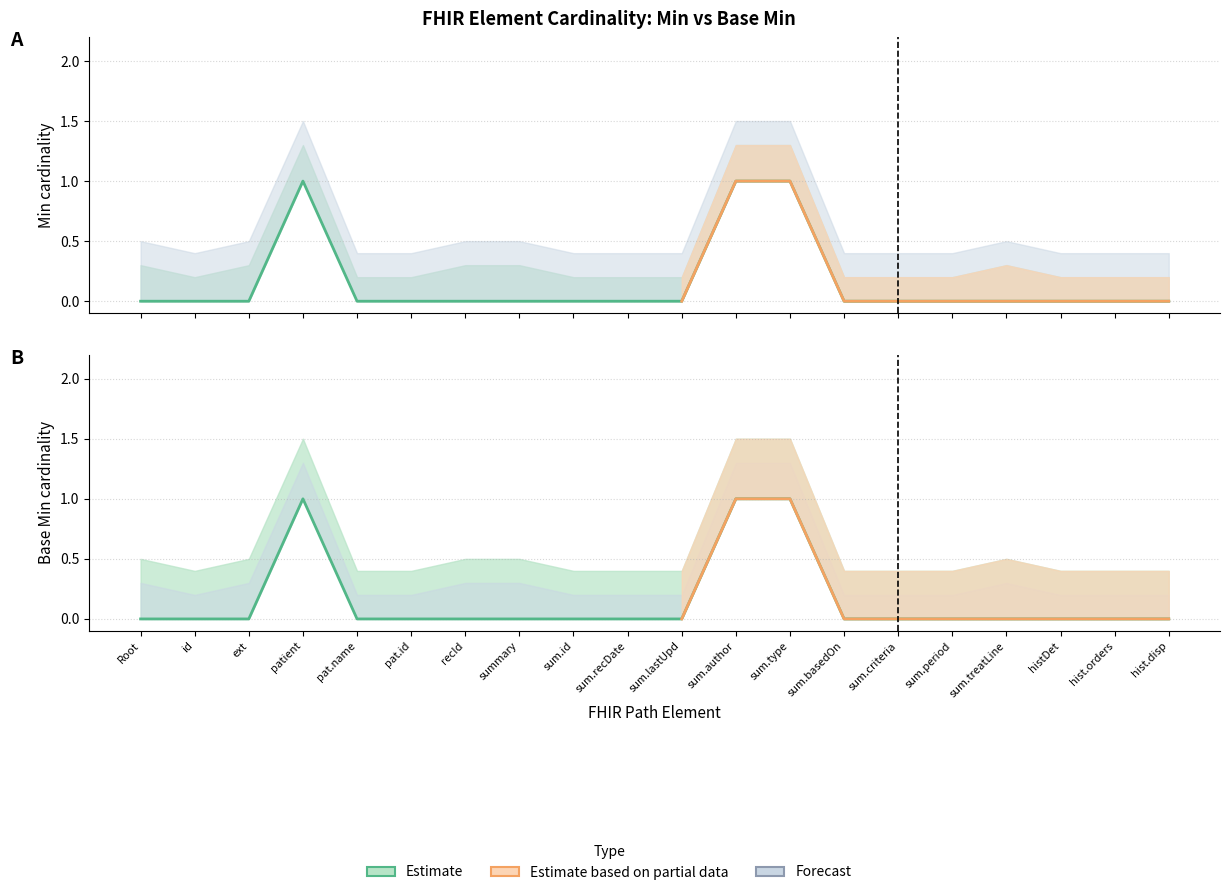

True or false: Min and Base Min cross at least once.

False